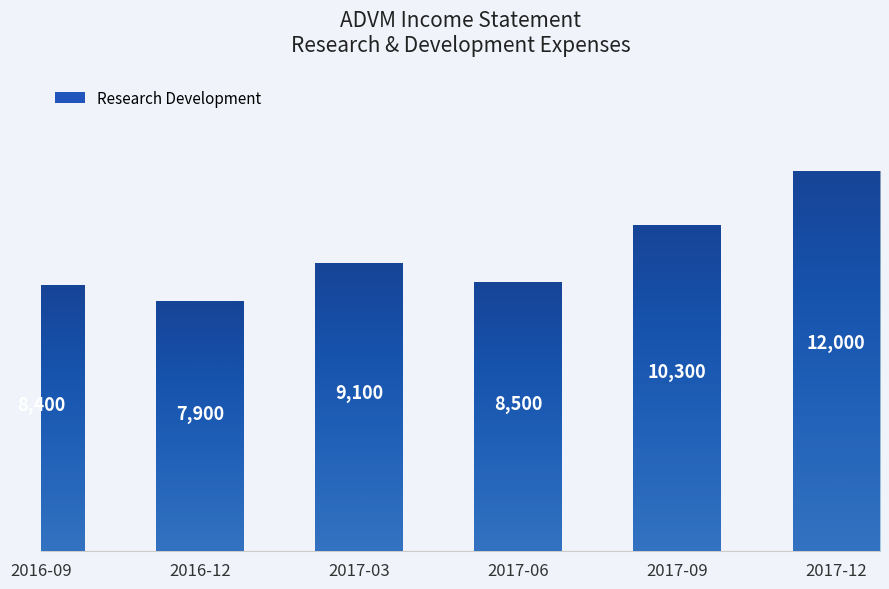

What is the label of the 5th bar from the left?

2017-09